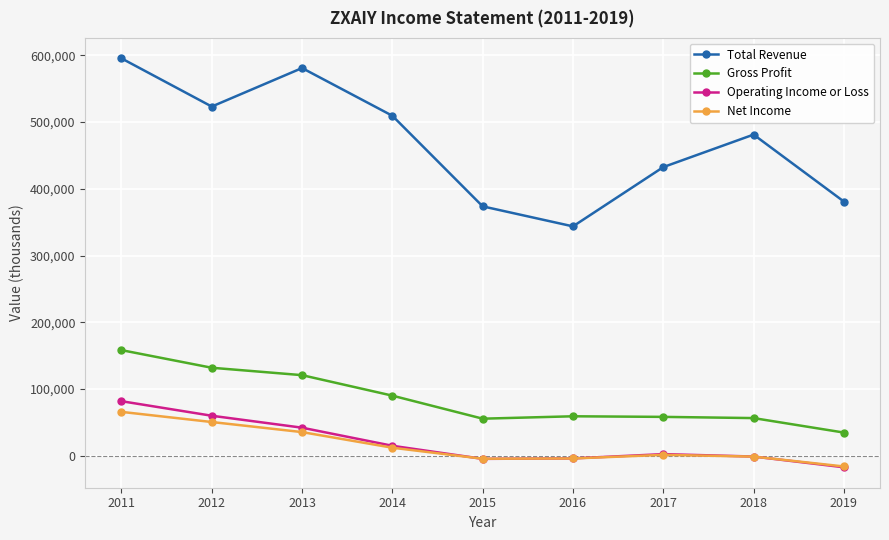

What are all the series names shown in the legend?

Total Revenue, Gross Profit, Operating Income or Loss, Net Income